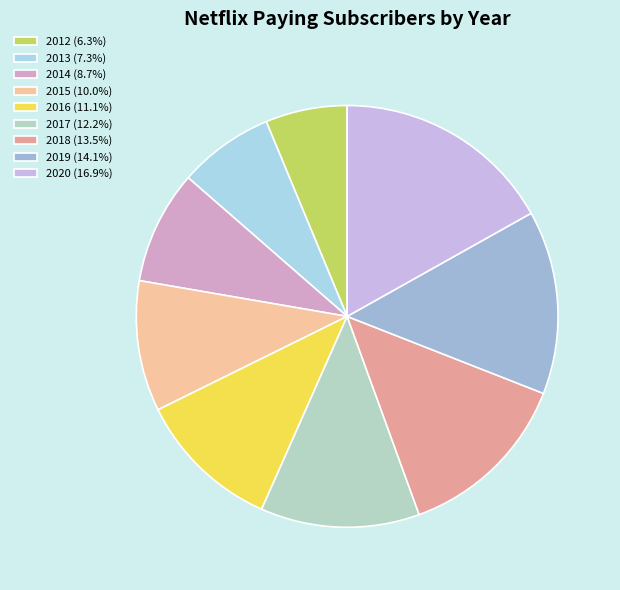

Rank the categories by value from highest to lowest.

2020, 2019, 2018, 2017, 2016, 2015, 2014, 2013, 2012